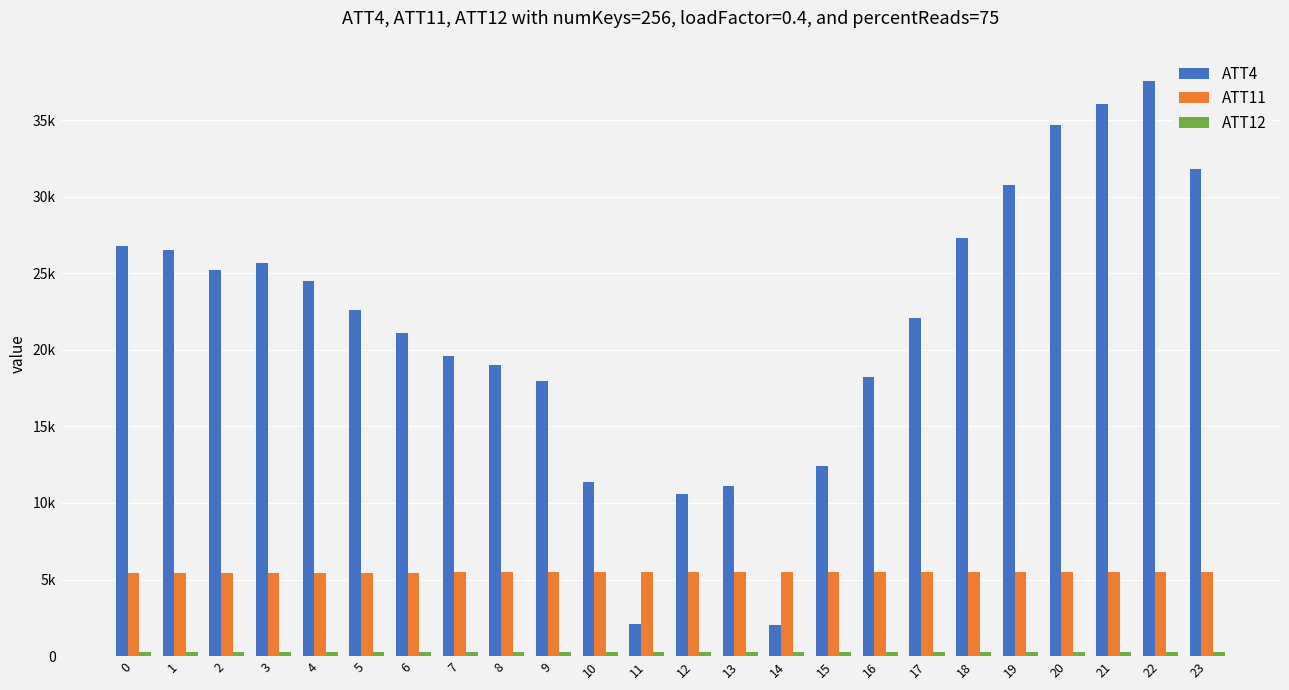

List the series in order of their peak value, highest first.

ATT4, ATT11, ATT12